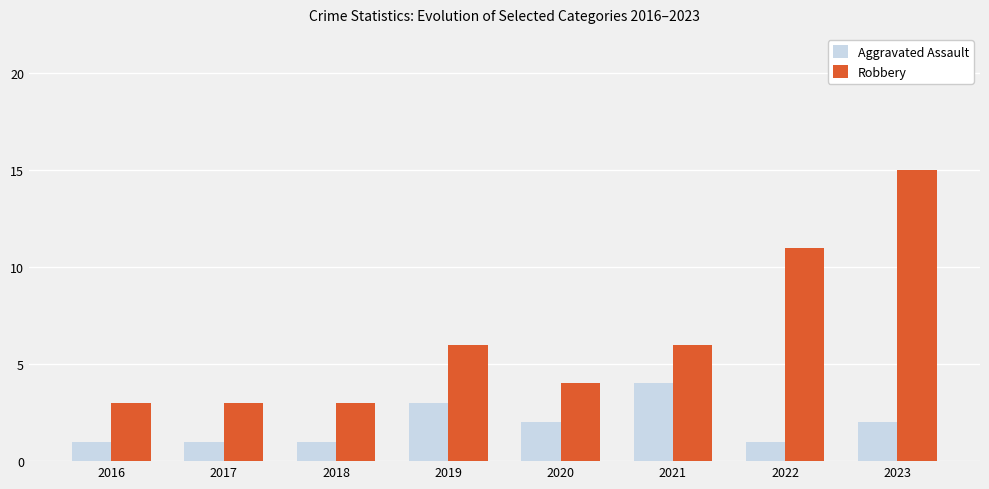

What is the total value across all series at 2016?

4